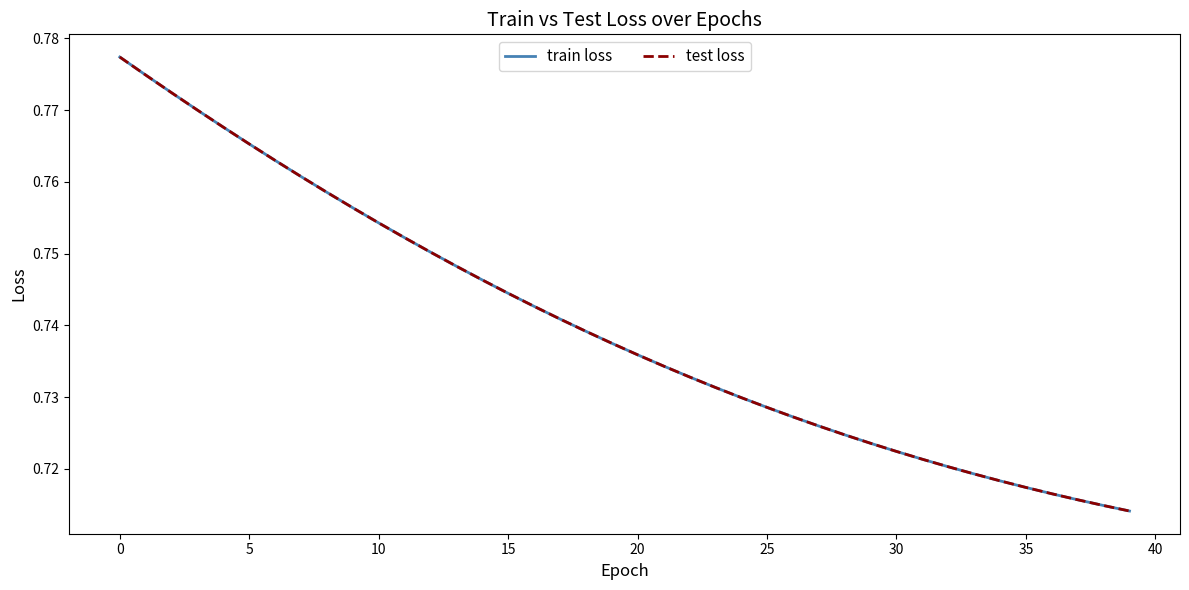

How many lines are shown in the chart?

2